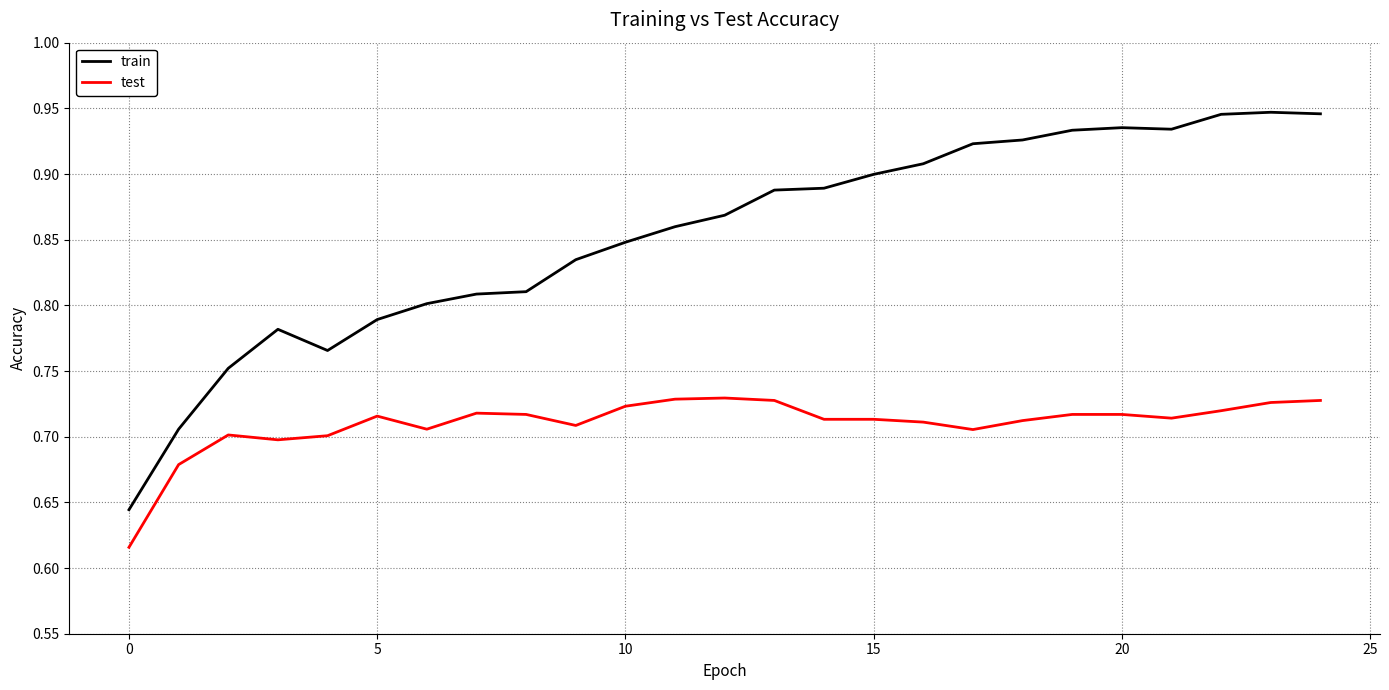

Does the chart display data point markers on the line(s)?

No